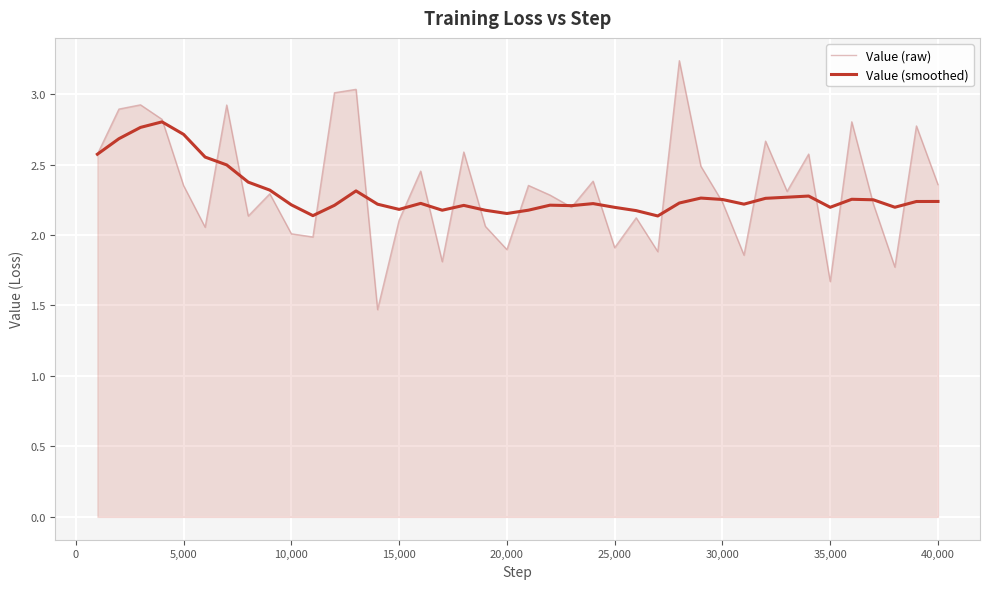

What is the lowest value of the Value (raw) series?

1.5